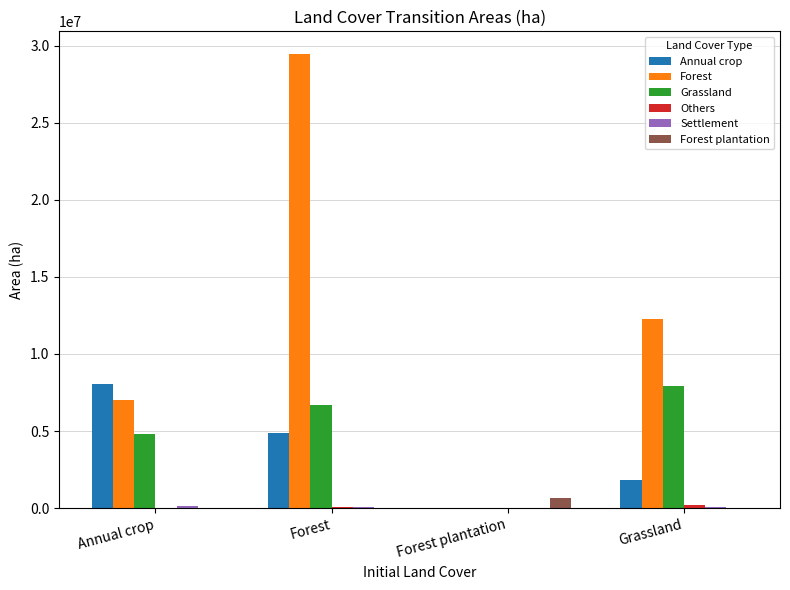

Is it true that Forest equals 16879637.1 at Grassland?

False